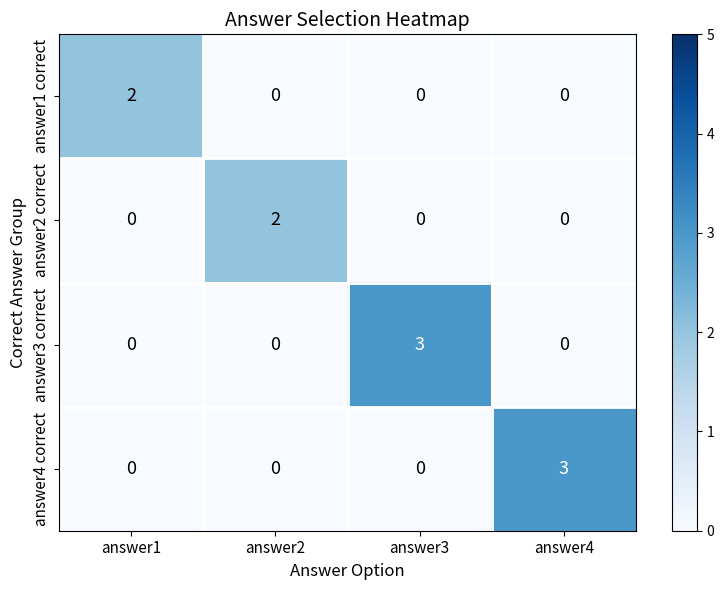

What is the spread (max minus min) of values at answer4?

3